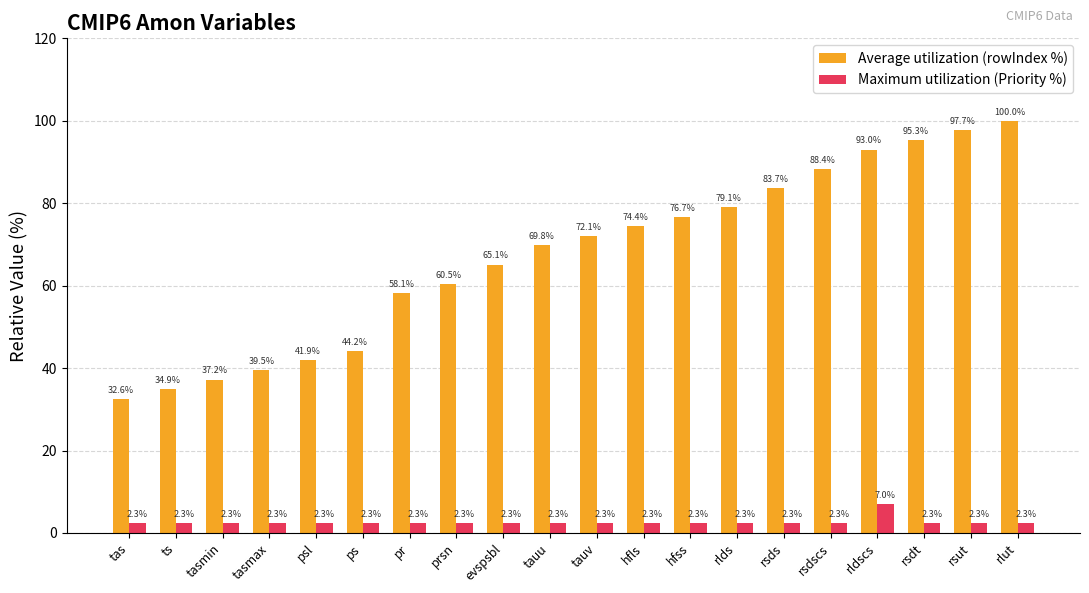

The value of Average utilization (rowIndex %) at ps is 14.6. True or false?

False